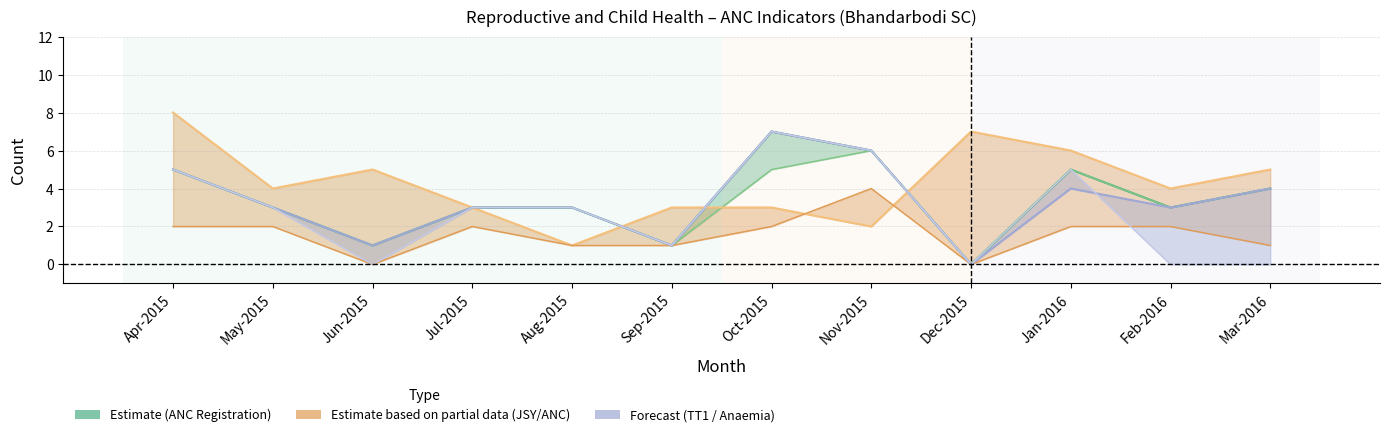

Reading right to left, list all the values displayed in this chart.

Registered within first trimester: Mar-2016=4	Feb-2016=3	Jan-2016=5	Dec-2015=0	Nov-2015=6	Oct-2015=5	Sep-2015=1	Aug-2015=3	Jul-2015=3	Jun-2015=1	May-2015=3	Apr-2015=5
Received 3 ANC checkups: Mar-2016=5	Feb-2016=4	Jan-2016=6	Dec-2015=7	Nov-2015=2	Oct-2015=3	Sep-2015=3	Aug-2015=1	Jul-2015=3	Jun-2015=5	May-2015=4	Apr-2015=8
With Anaemia (Hb<11): Mar-2016=0	Feb-2016=0	Jan-2016=5	Dec-2015=0	Nov-2015=6	Oct-2015=7	Sep-2015=1	Aug-2015=3	Jul-2015=3	Jun-2015=0	May-2015=3	Apr-2015=5